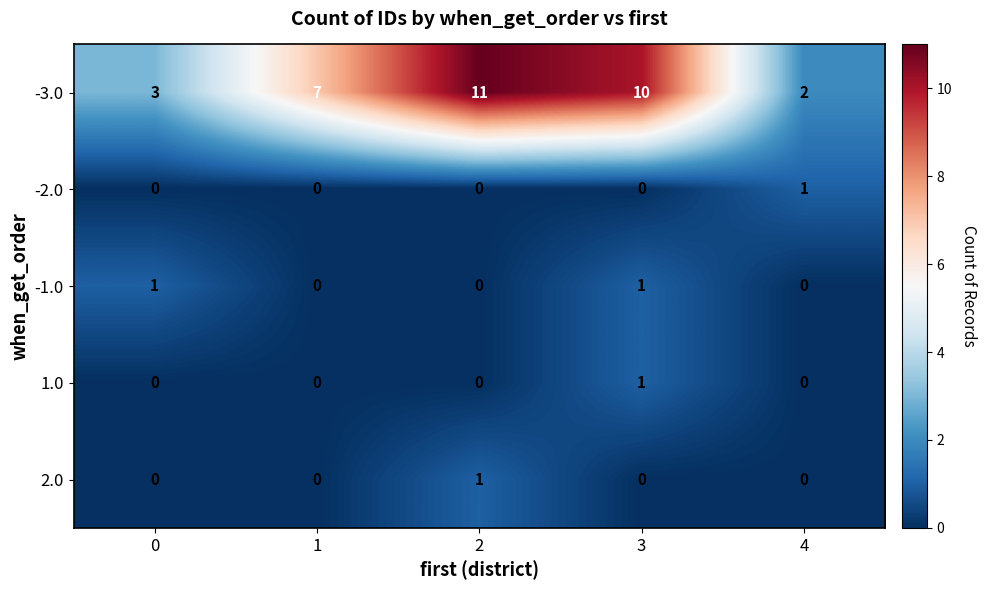

True or false: -3.0 has a value of 4 at 3.

False